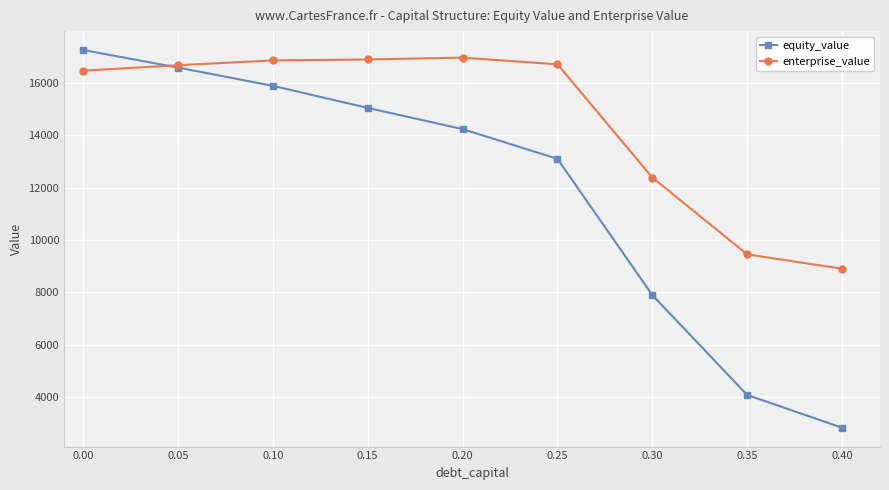

How many data points does each series have?

9